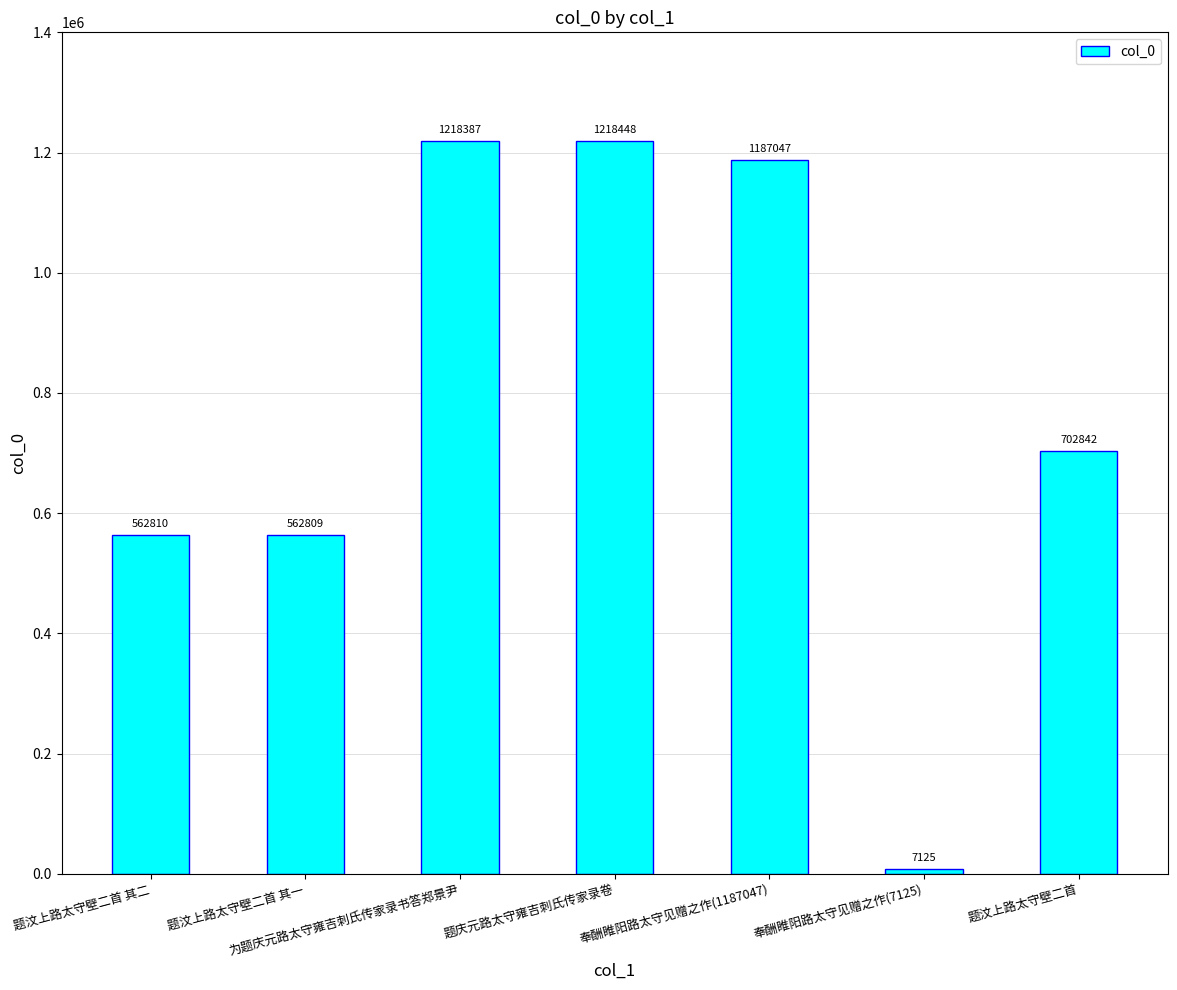

The chart shows a value of 164000 at 题汶上路太守壁二首 其一. True or false?

False